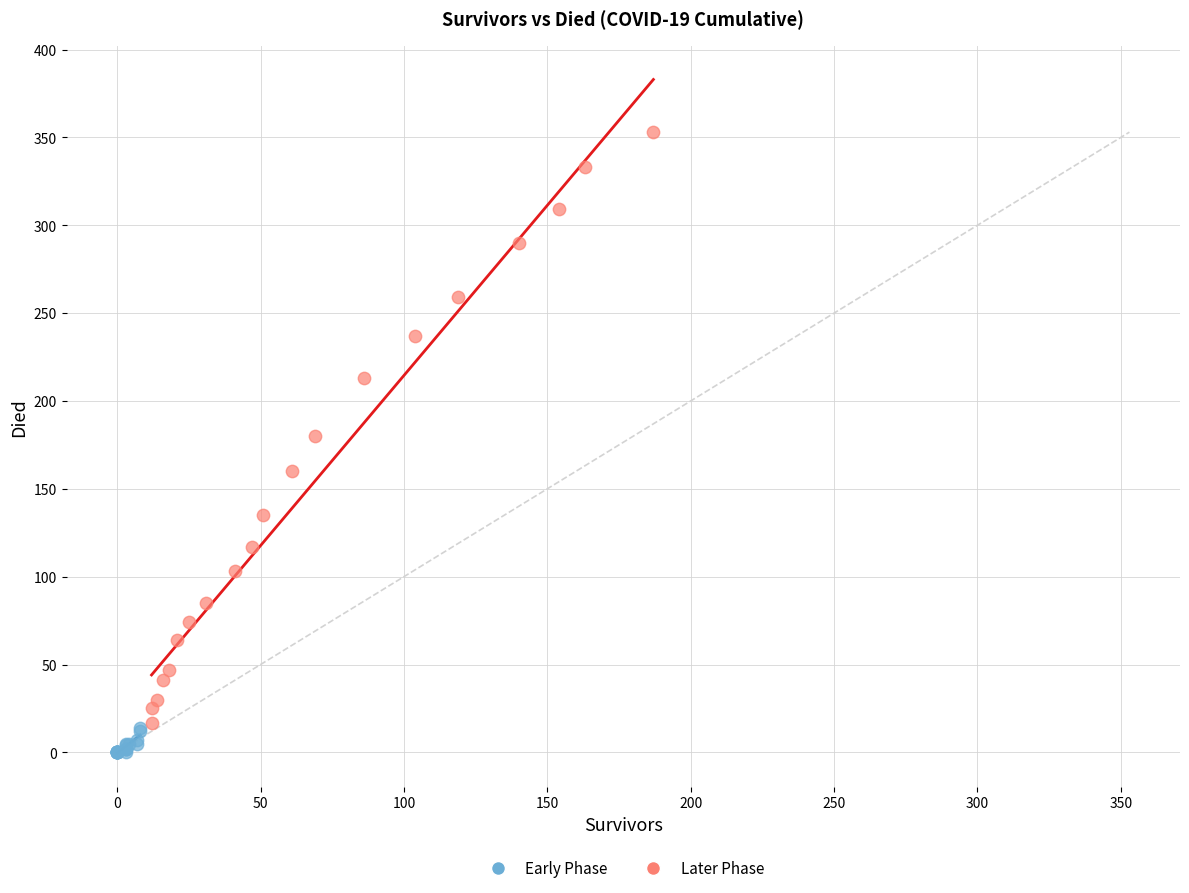

Which series contains the lowest Y value?

Early Phase